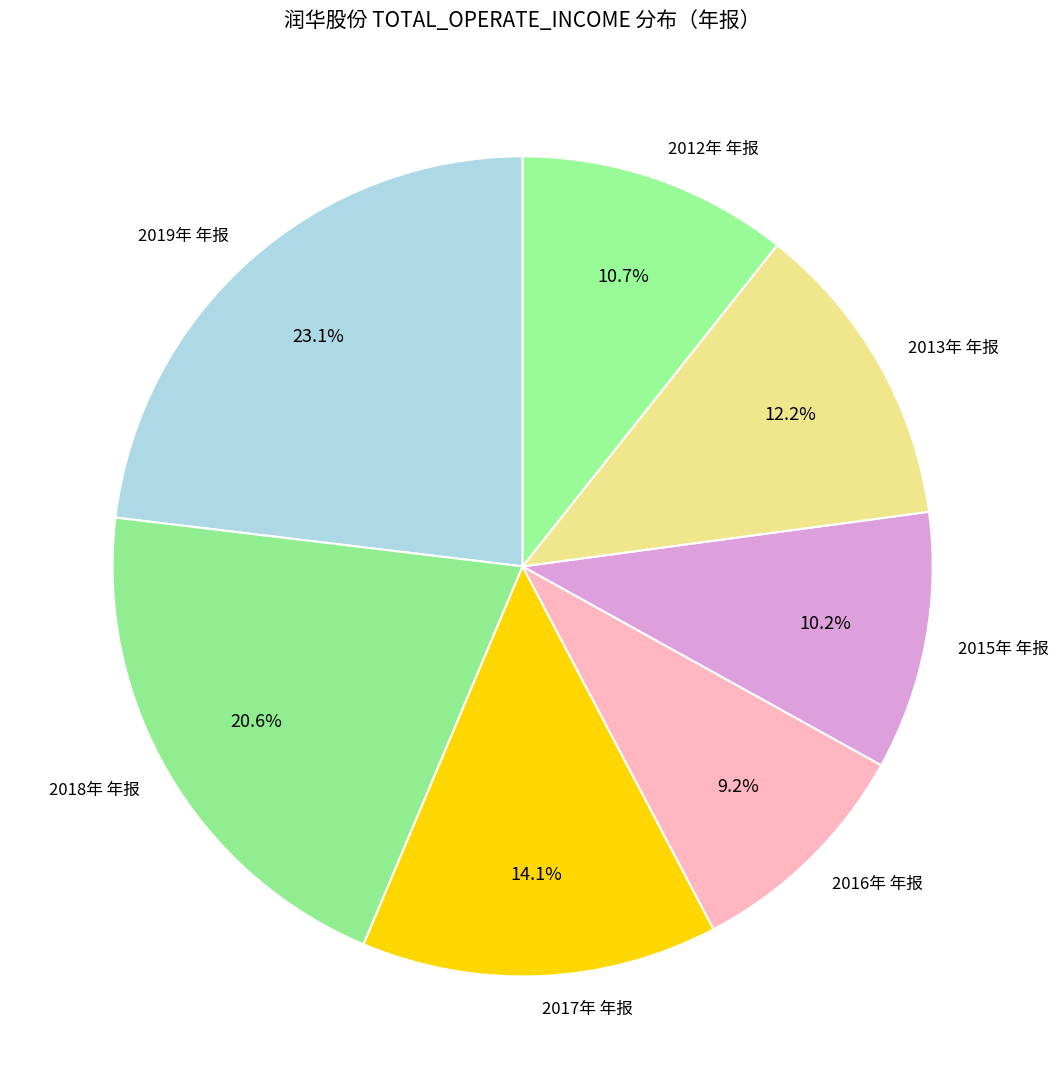

The 2018年 年报 slice represents 8% of the pie. True or false?

False